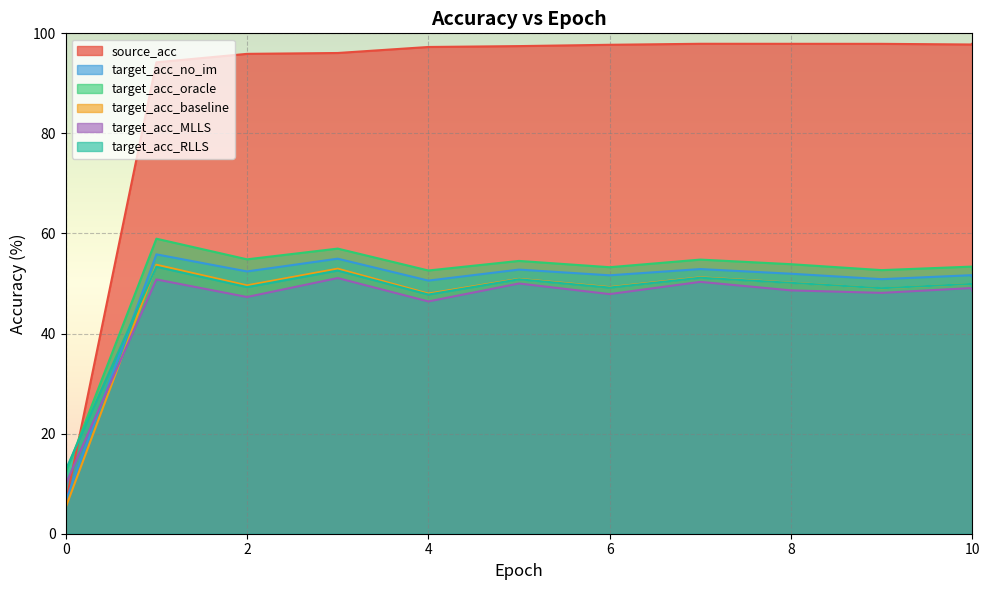

Is it true that target_acc_RLLS equals 63.9 at 9?

False